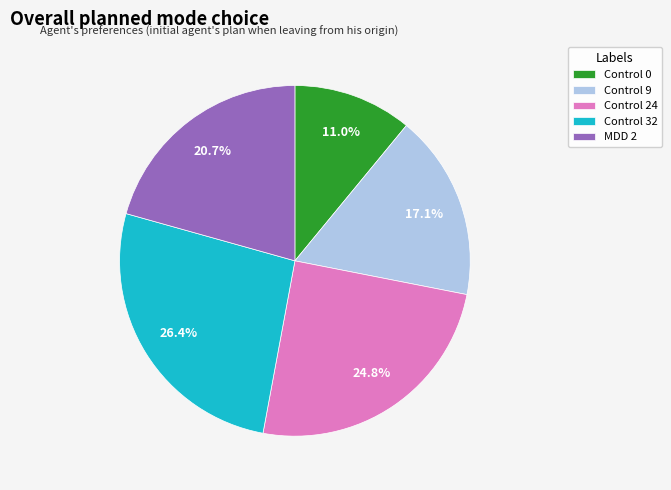

How much of the chart is everything except Control 0?

89.0%